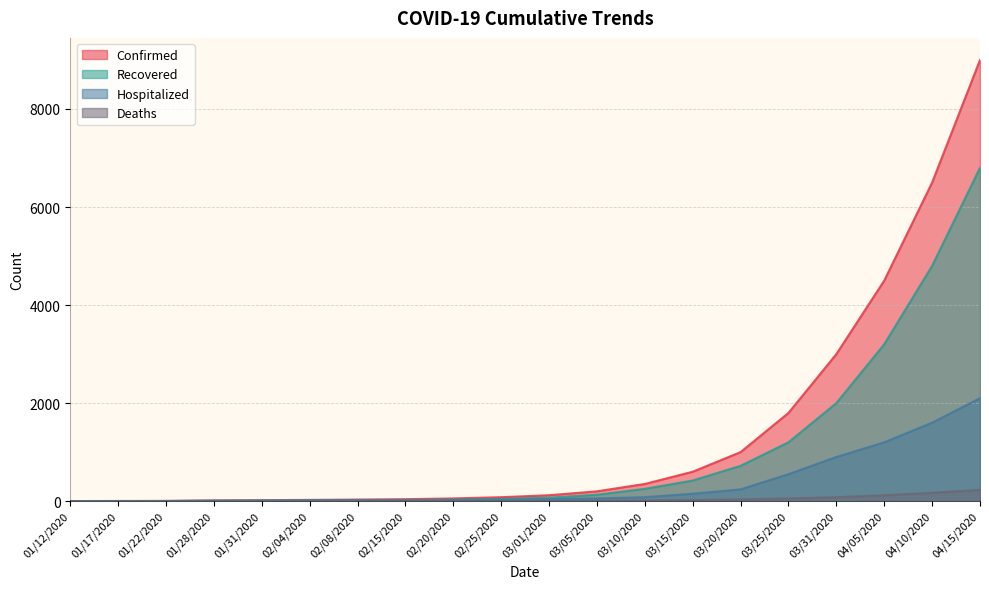

List the series in order of their overall mean, highest first.

Confirmed, Recovered, Hospitalized, Deaths